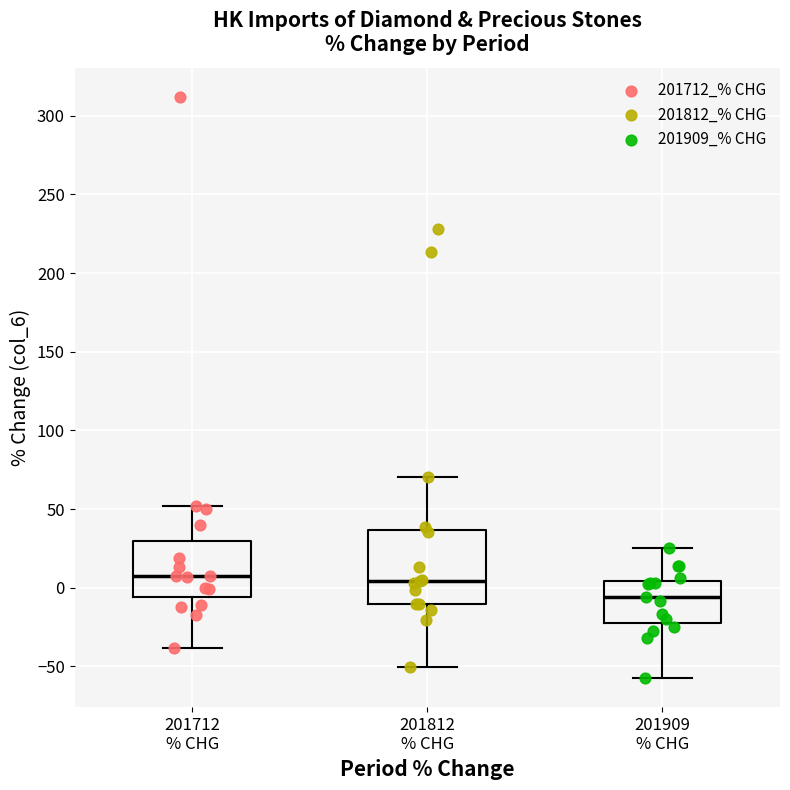

Reading left to right, transcribe this box plot: for each box, give where its median line is, the range the box spans, and where its two whiskers end, as read against the y-axis. The values are not printed on the chart, so give them approximately, as read against the axis.

201712 % CHG: median 10, box -5 to 30, whiskers -40 to 50
201812 % CHG: median 5, box -10 to 35, whiskers -50 to 70
201909 % CHG: median -5, box -20 to 5, whiskers -55 to 25